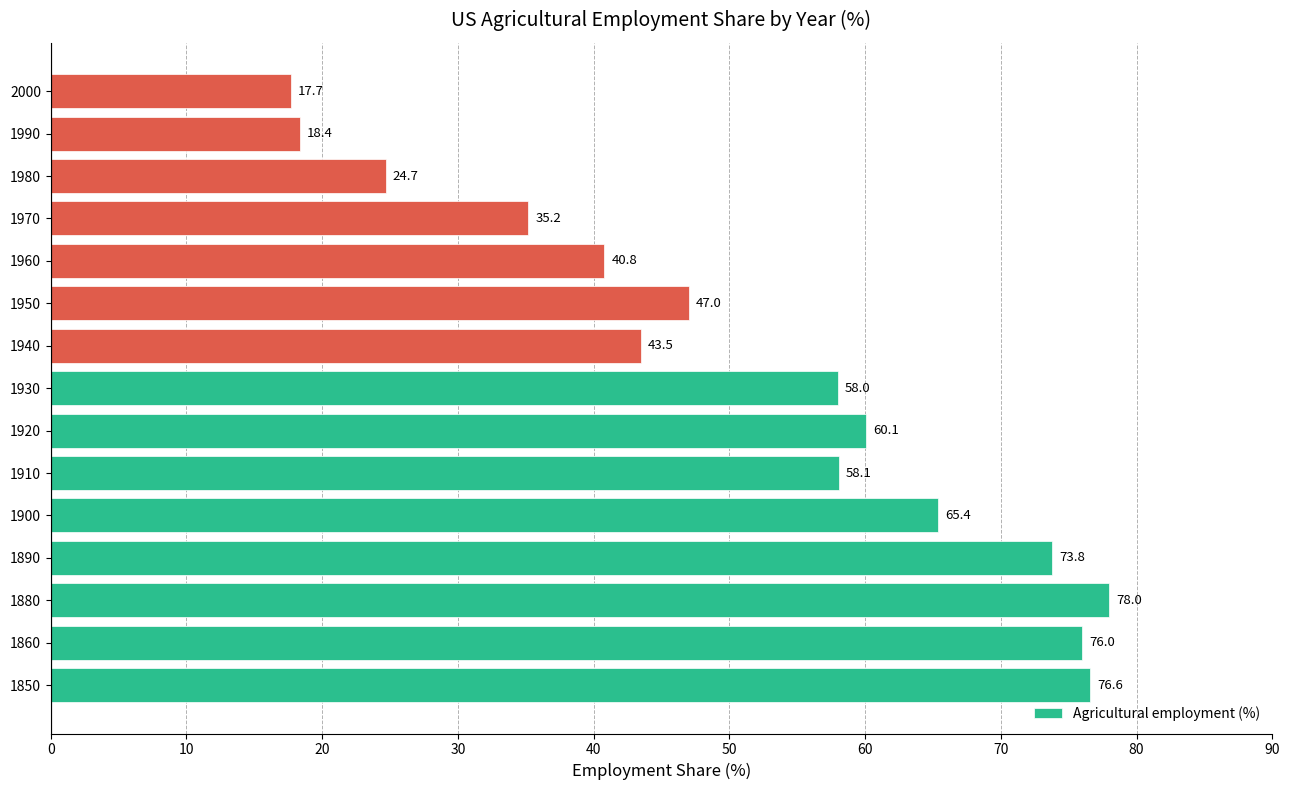

Read the value at 1890.

73.8